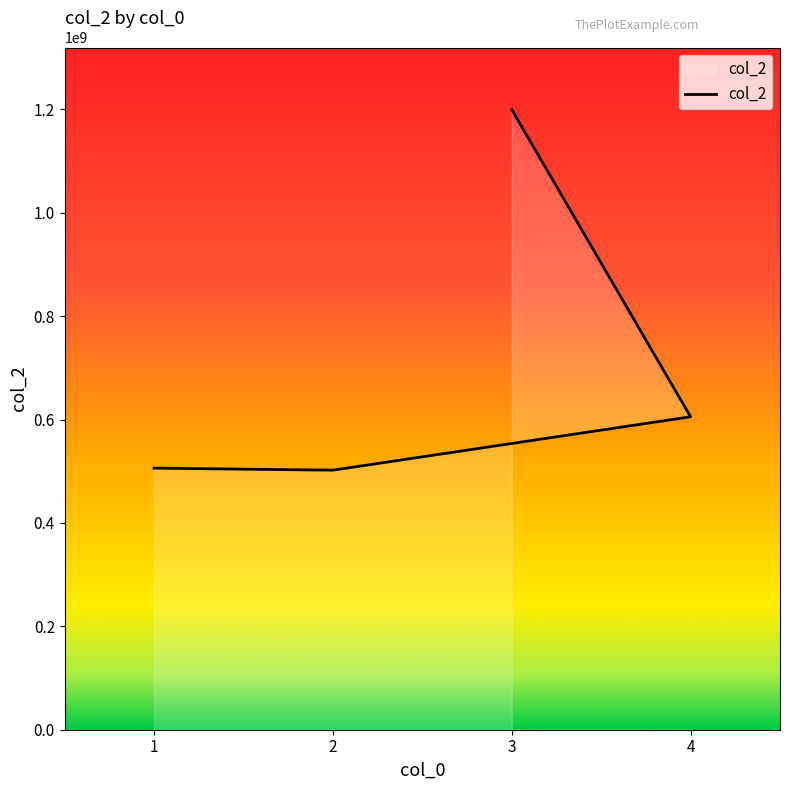

Approximately how many times larger is the value at 2 compared to 1?

1.0